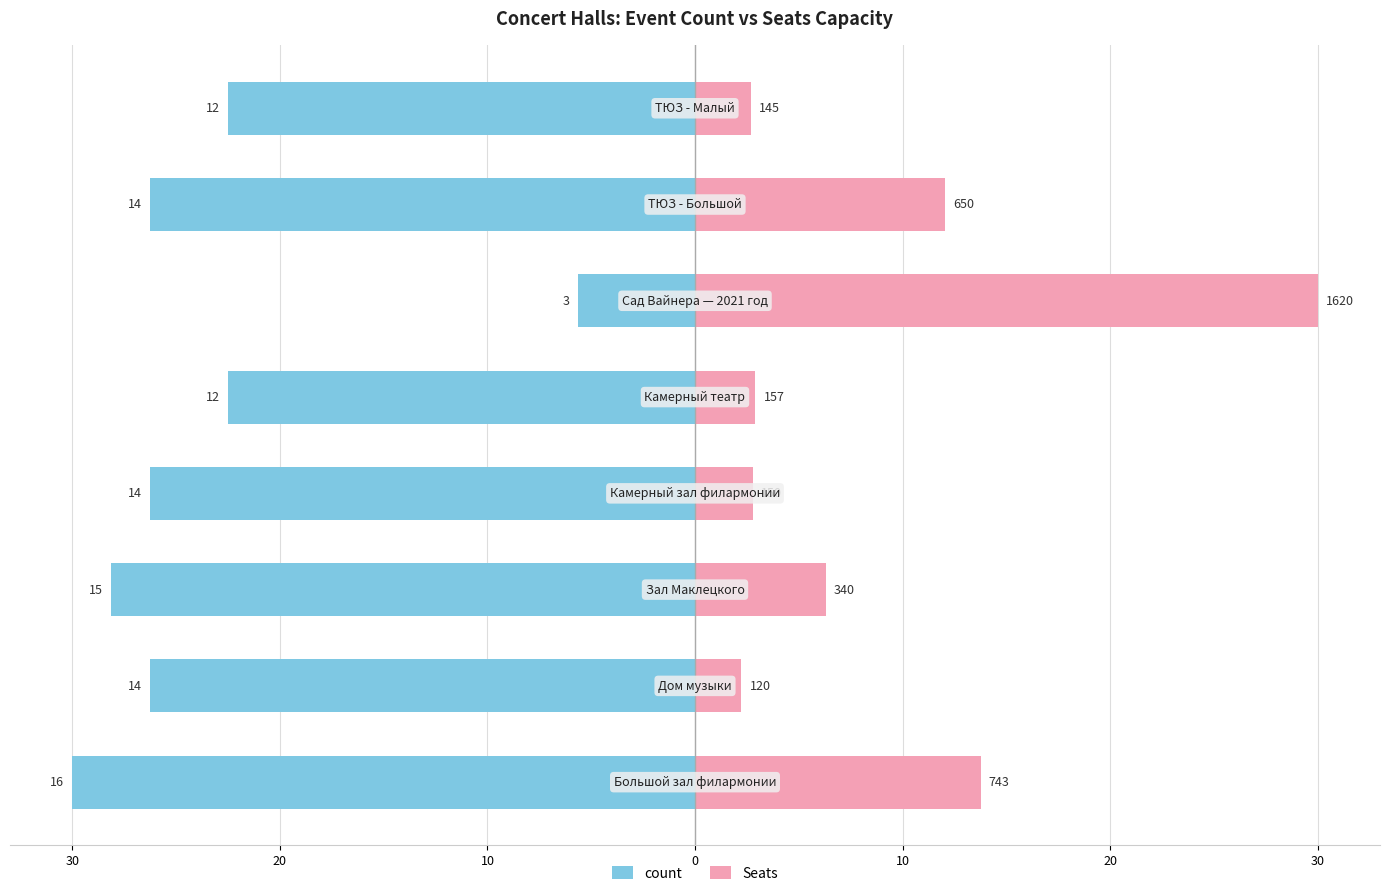

What are all the series names shown in the legend?

count, Seats